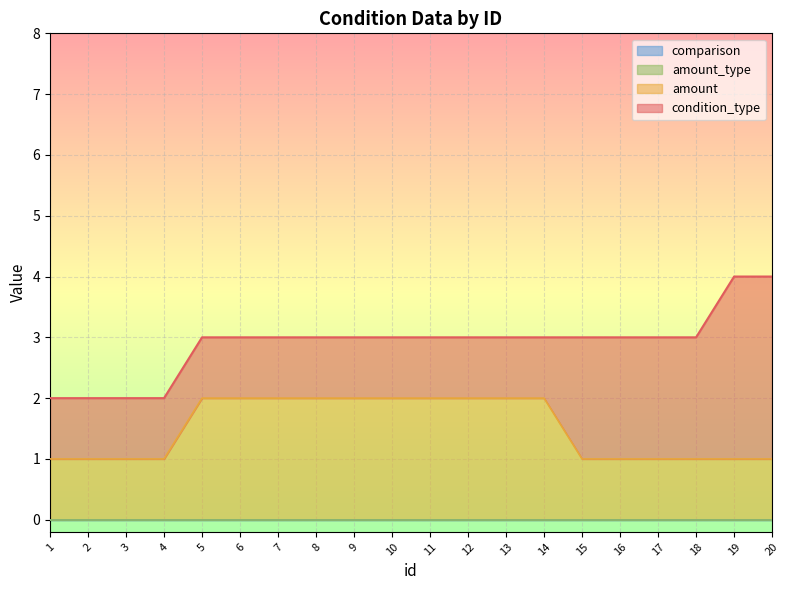

What are all the series names shown in the legend?

condition_type, amount, amount_type, comparison